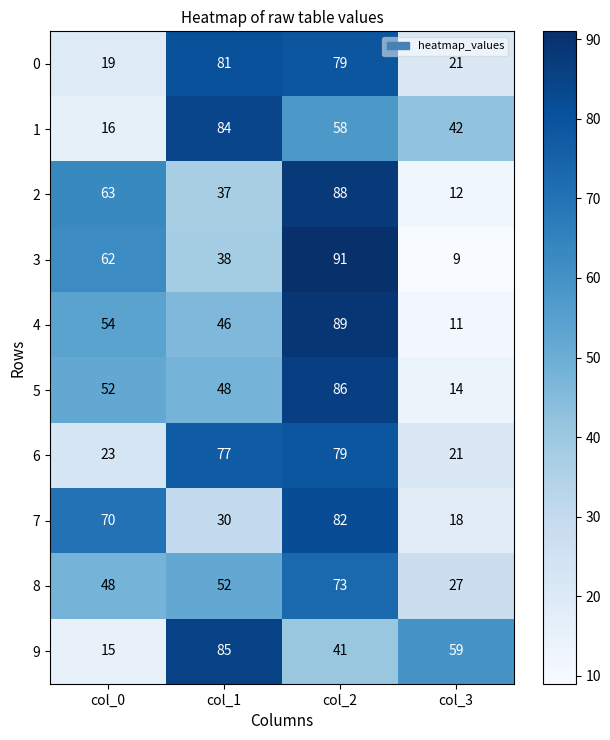

What value does the 7 series have at col_0?

70